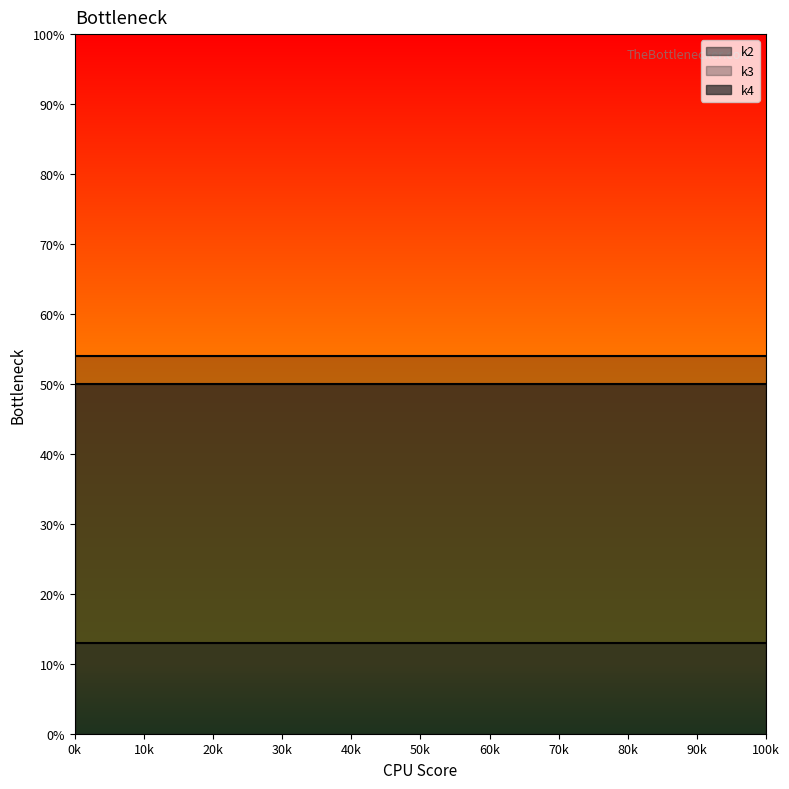

True or false: k2_line and k3_line intersect in this chart.

False